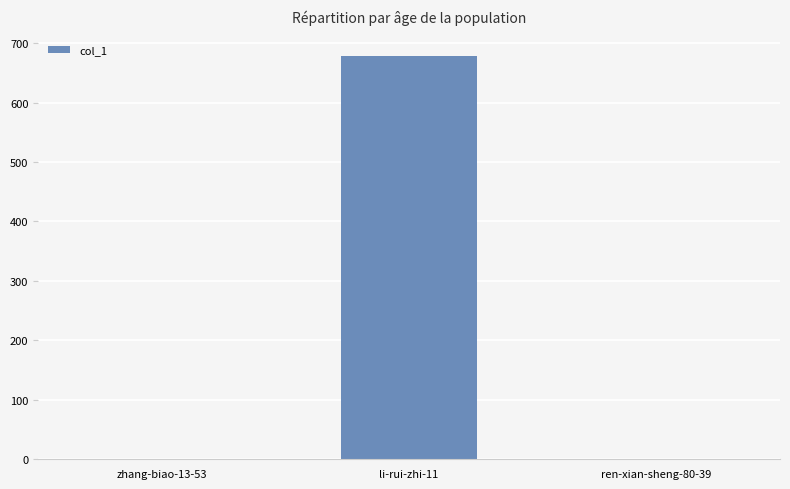

The value at li-rui-zhi-11 is 679. True or false?

True